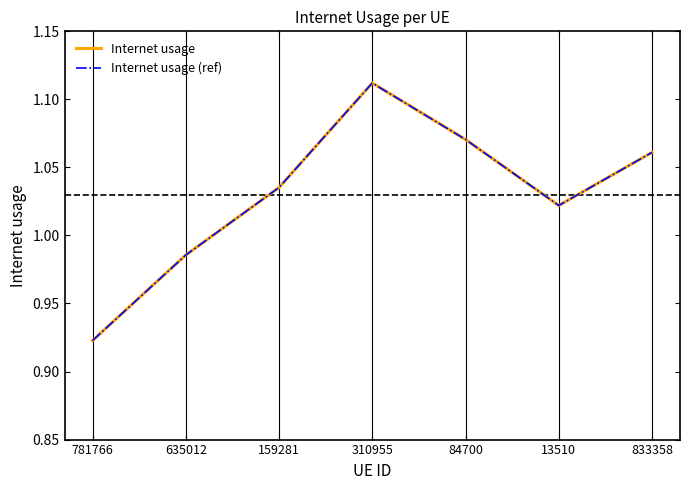

Which has a higher value, 13510 or 310955?

310955